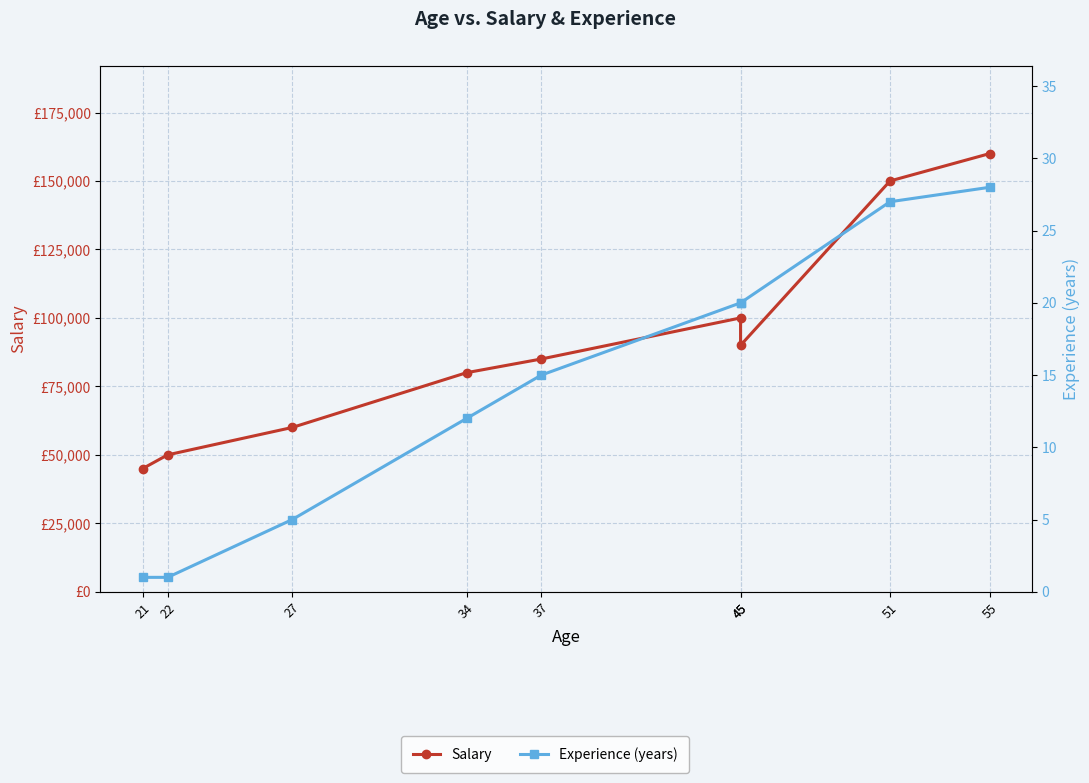

What is the maximum value shown in the chart?

160000